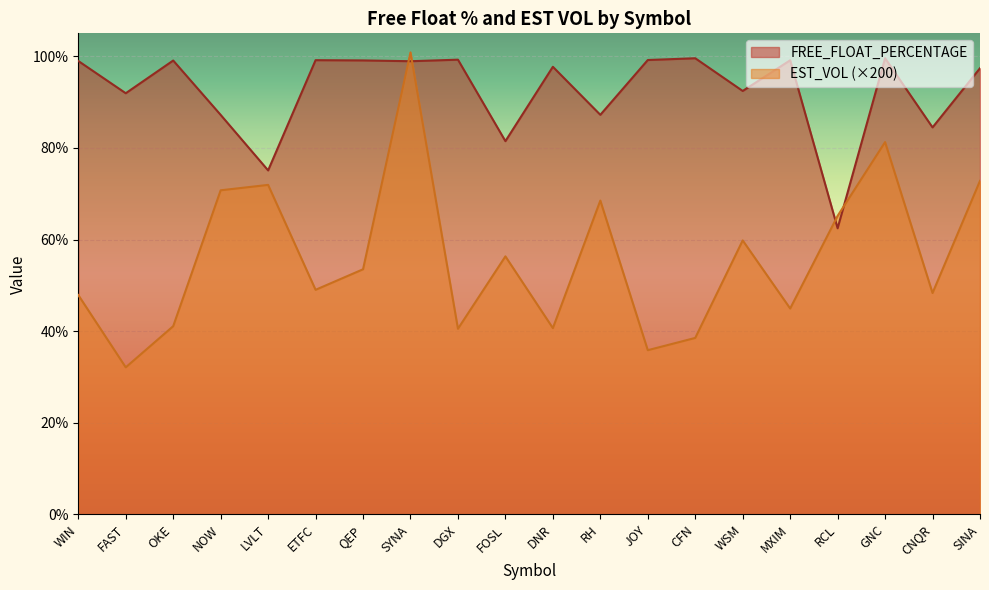

How many categories are shown in the chart?

20